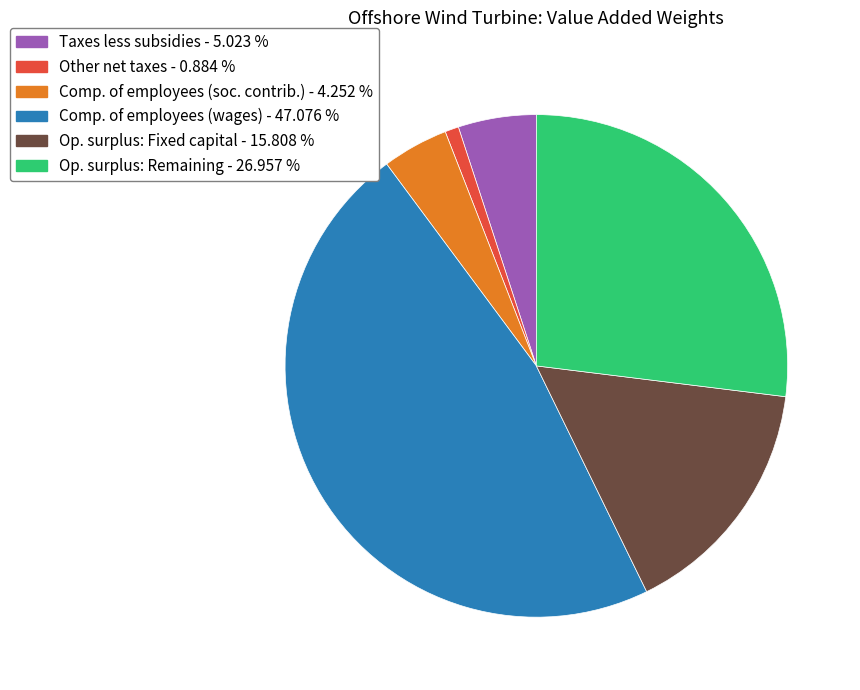

Does any single category account for the majority?

No